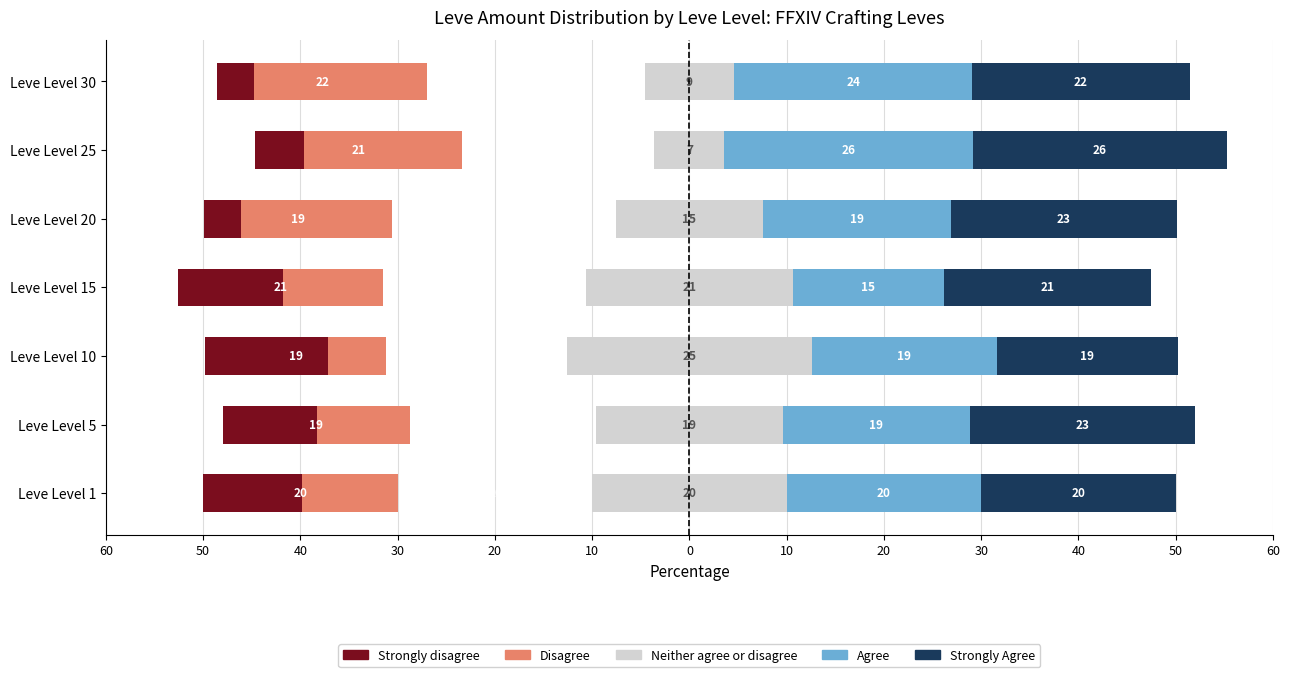

What value does the Strongly Agree series have at 40?

18.6